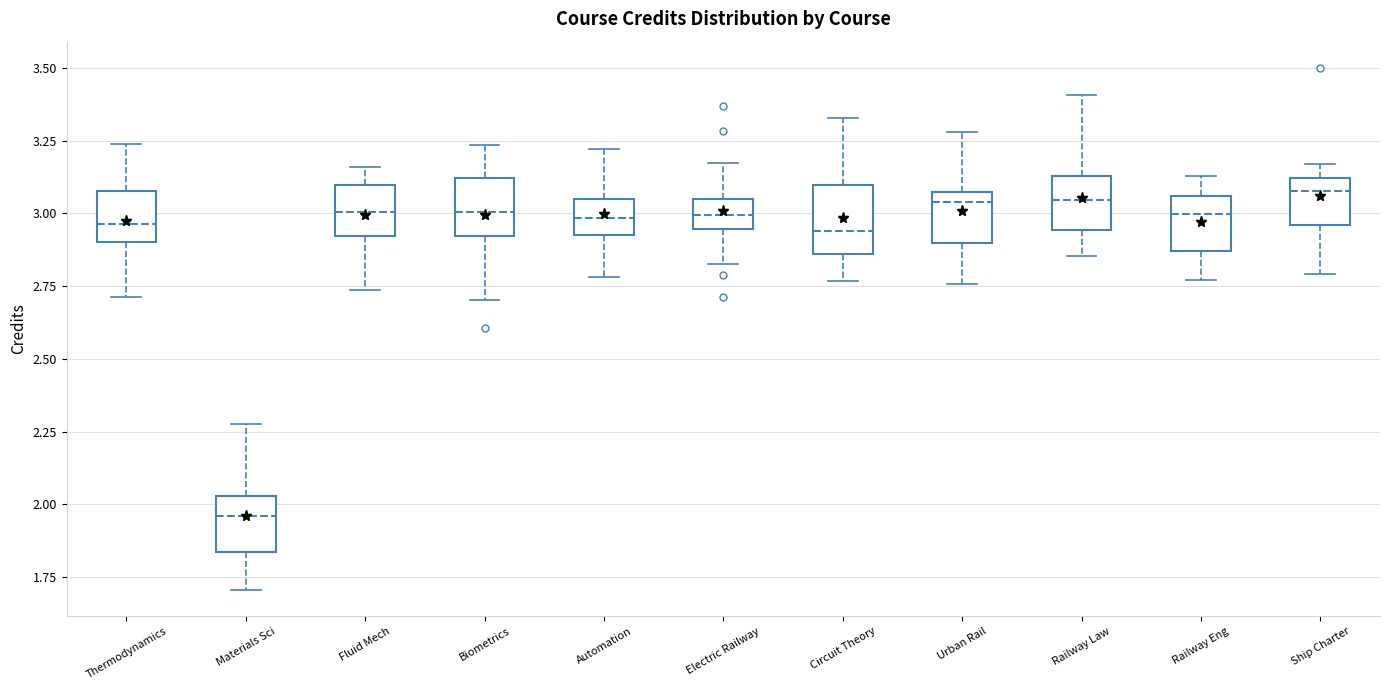

Where is the lower edge of the box for Materials Sci on the y-axis? The values are not printed on the chart, so give them approximately, as read against the axis.

1.85